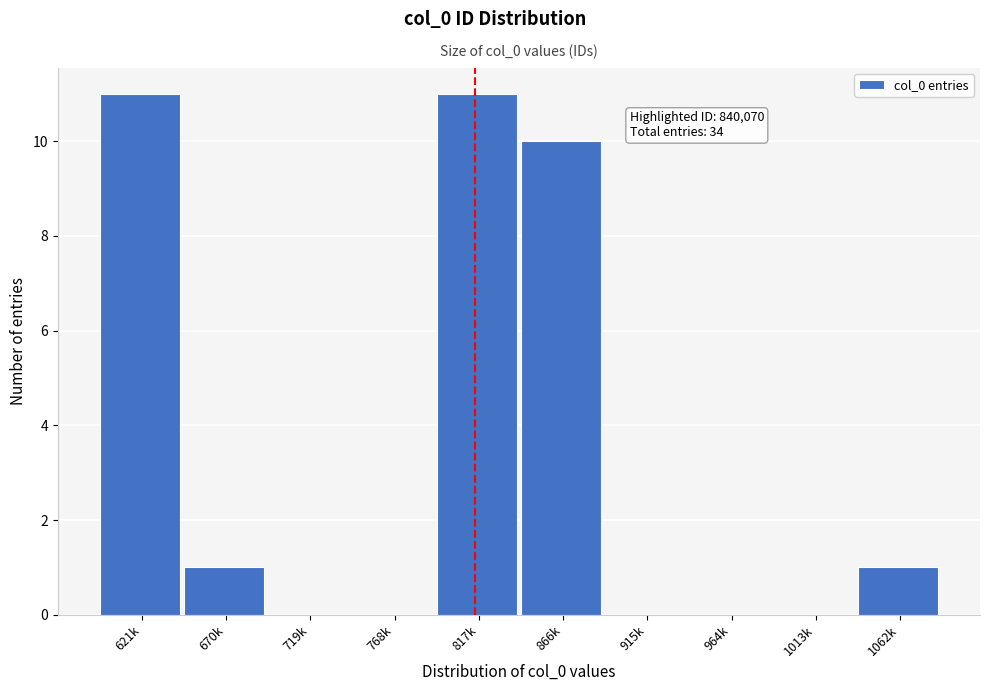

Reading left to right, what are all the values shown in this chart?

621k=11	670k=1	719k=0	768k=0	817k=11	866k=10	915k=0	964k=0	1013k=0	1062k=1